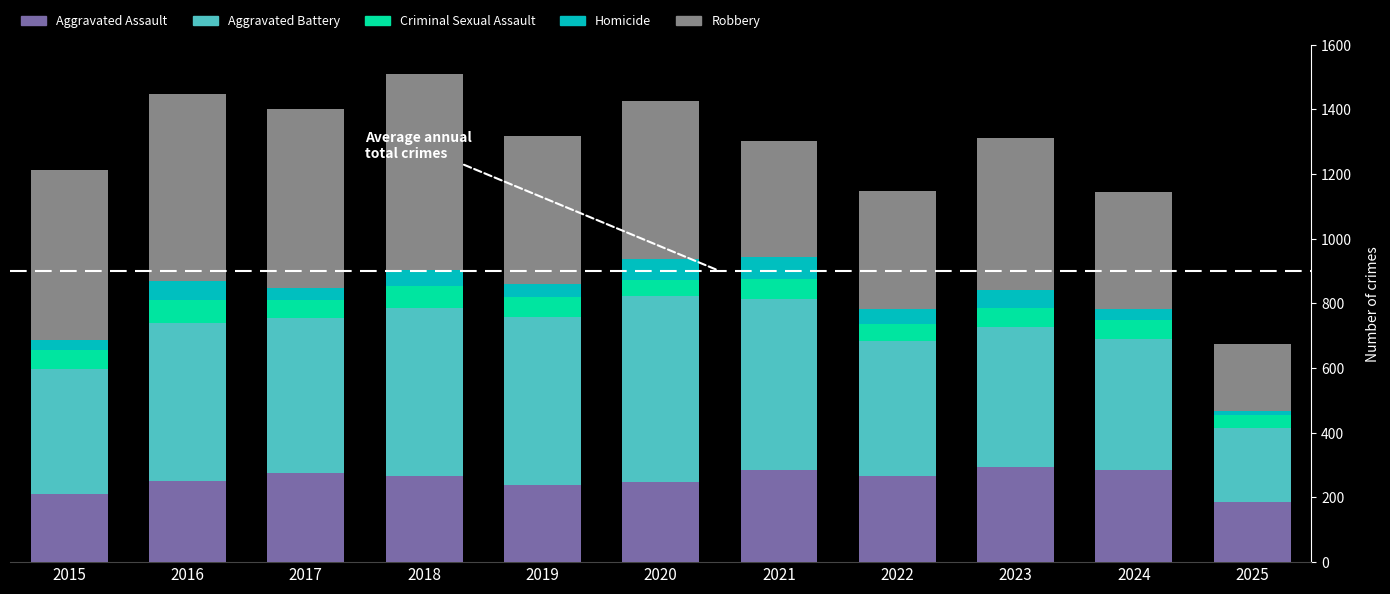

The Aggravated Assault series shows 250 at 2016. True or false?

True